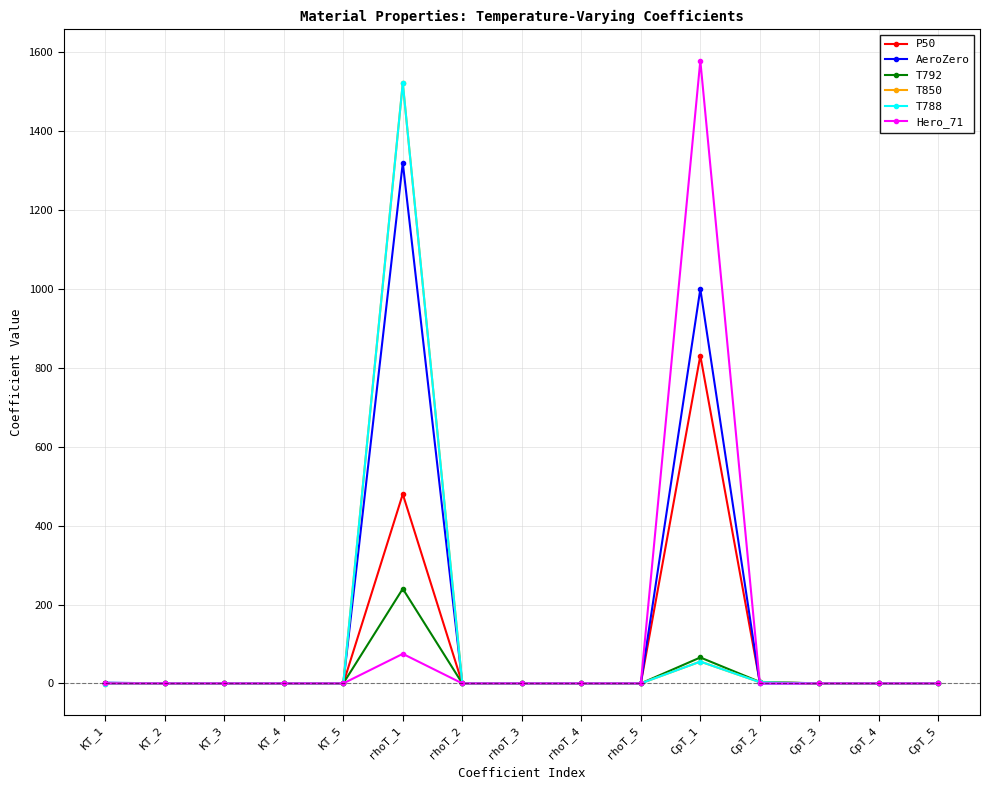

What is the average value of the P50 series?

87.6